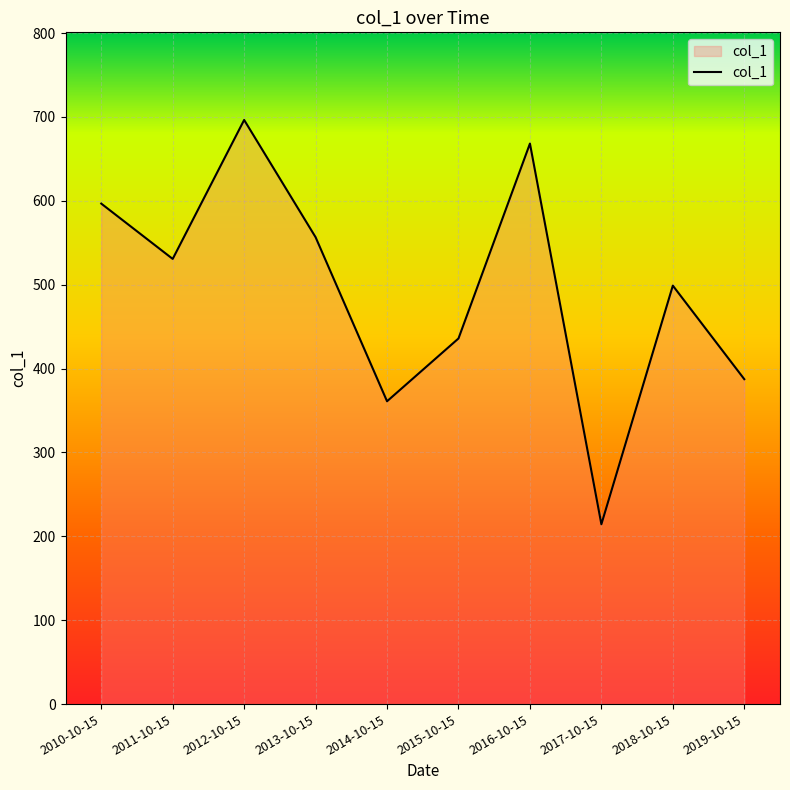

Does the chart have visible grid lines?

Yes